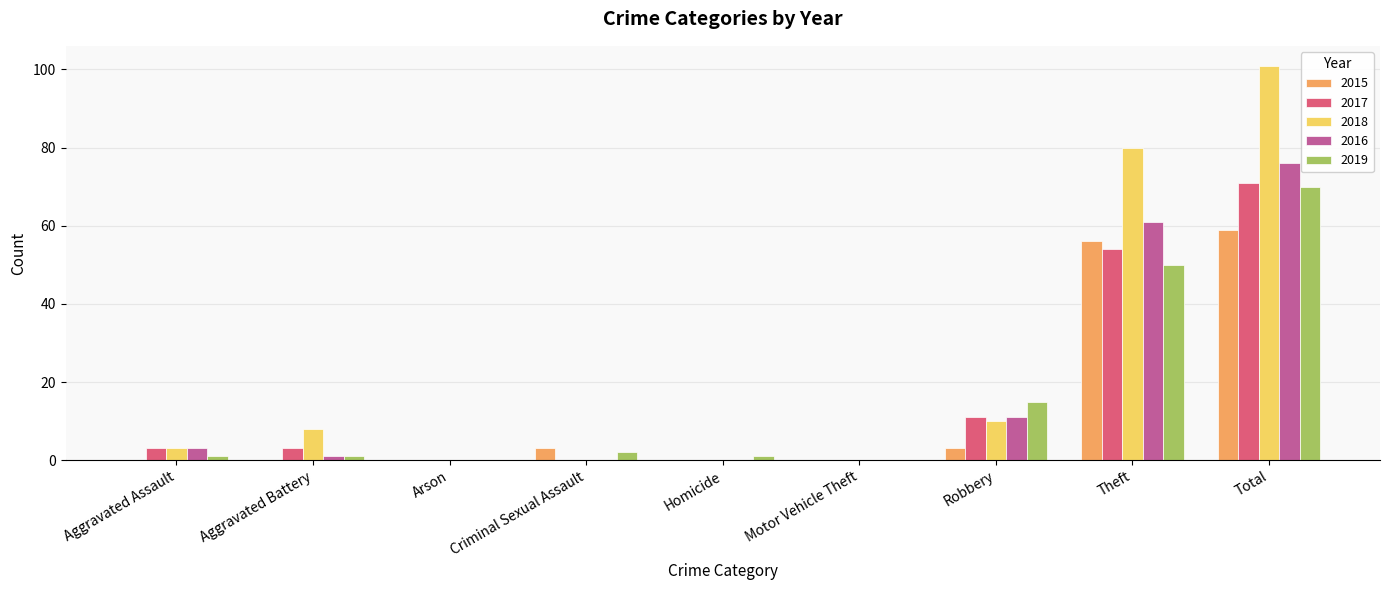

What is the sum of the 2019 values at Robbery and Motor Vehicle Theft?

15